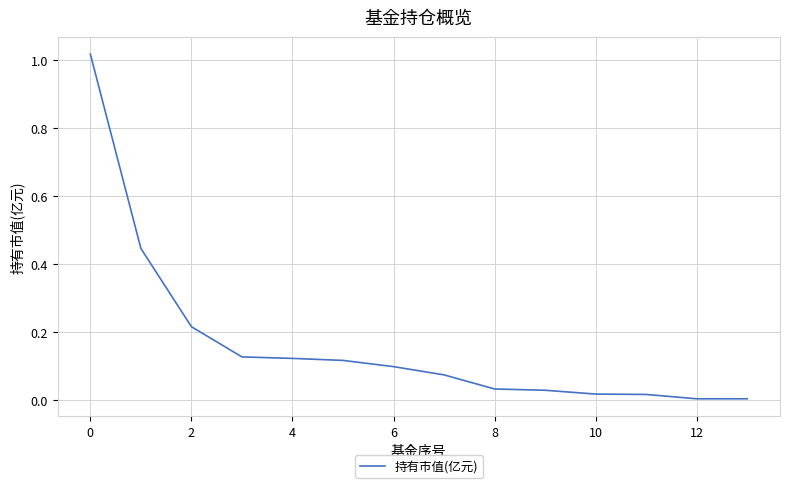

Does the chart display data point markers on the line(s)?

No